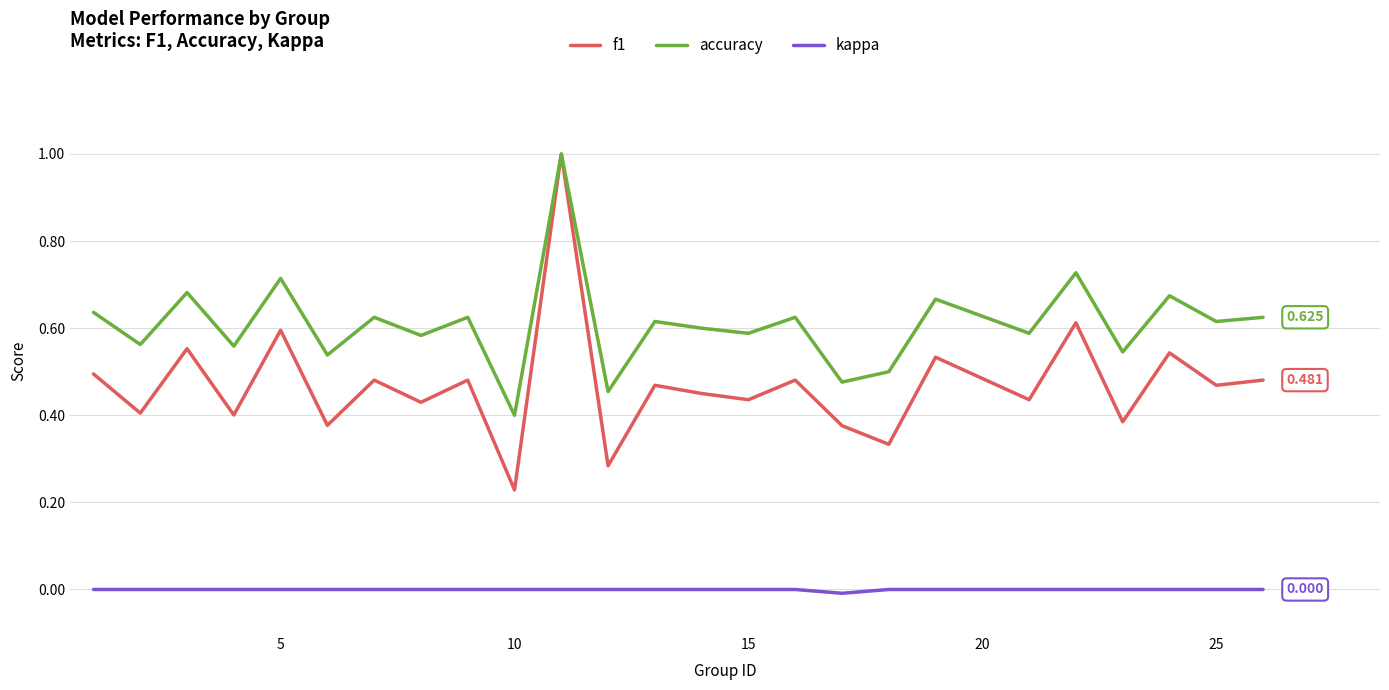

What is the difference between the maximum and minimum values in the f1 series?

0.8